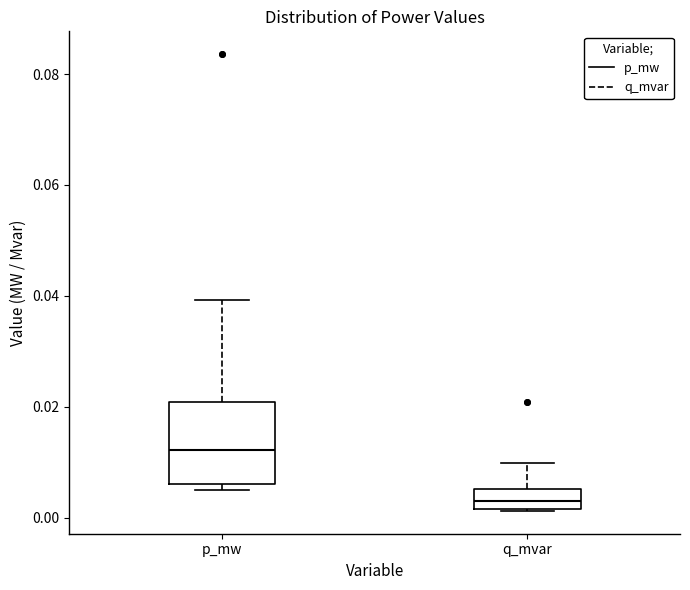

Reading left to right, transcribe this box plot: for each box, give where its median line is, the range the box spans, and where its two whiskers end, as read against the y-axis. The values are not printed on the chart, so give them approximately, as read against the axis.

p_mw: median 0.012, box 0.006 to 0.020, whiskers 0.004 to 0.040
q_mvar: median 0.004, box 0.002 to 0.006, whiskers 0.002 to 0.010